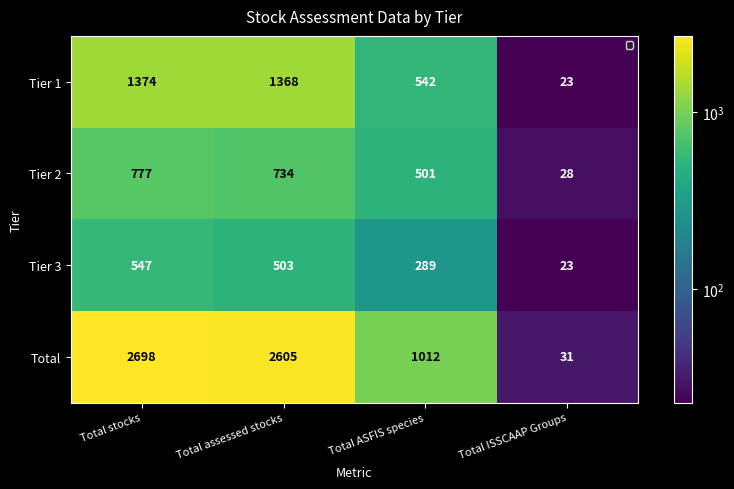

True or false: Tier 1 has a value of 1368 at Total assessed stocks.

True